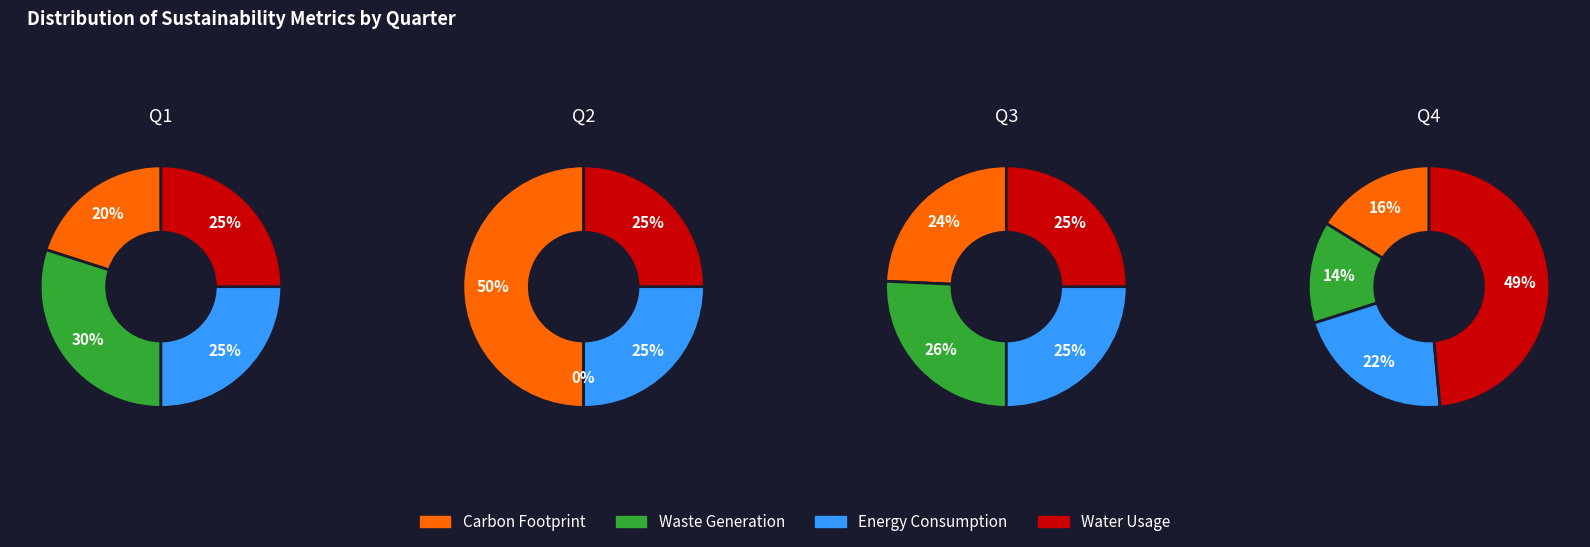

Does os4 represent more than half of the total?

No